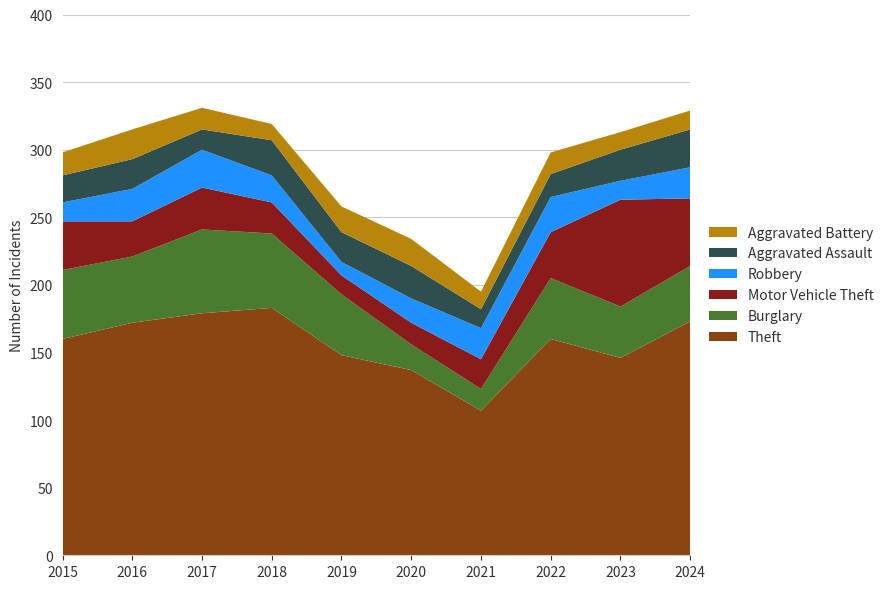

Reading left to right, list all the values displayed in this chart.

Theft: 160	172	179	183	148	137	107	160	146	173
Burglary: 51	49	62	55	45	19	16	45	38	41
Motor Vehicle Theft: 36	26	31	23	14	16	22	34	79	50
Robbery: 14	24	28	20	10	18	23	26	14	23
Aggravated Assault: 20	22	15	26	22	24	14	17	23	28
Aggravated Battery: 17	22	16	12	19	20	13	16	13	14